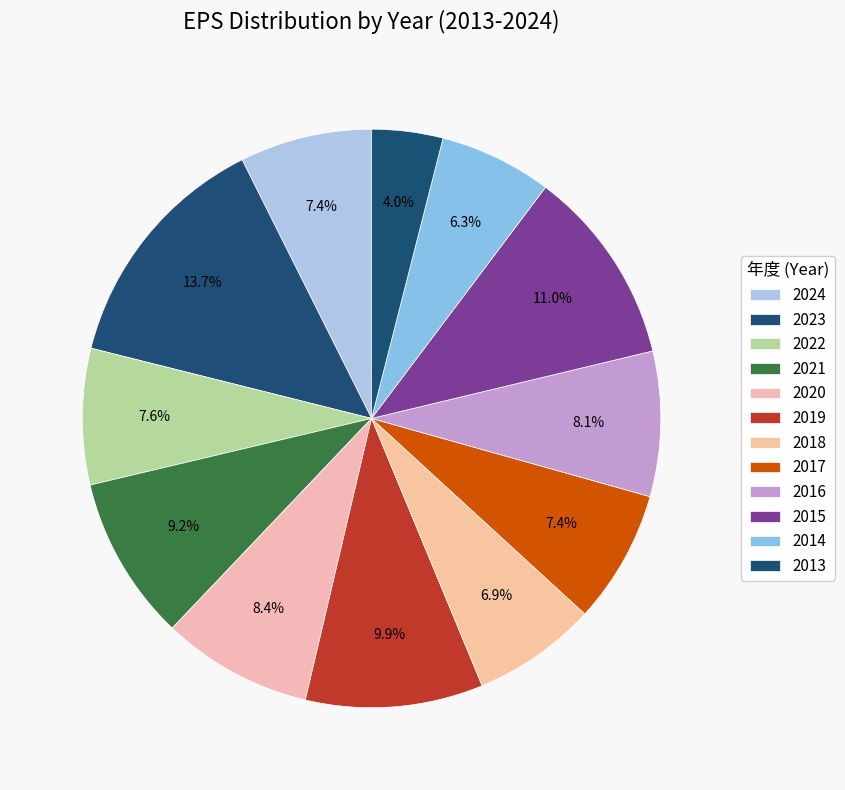

Count the number of slices in the pie.

12